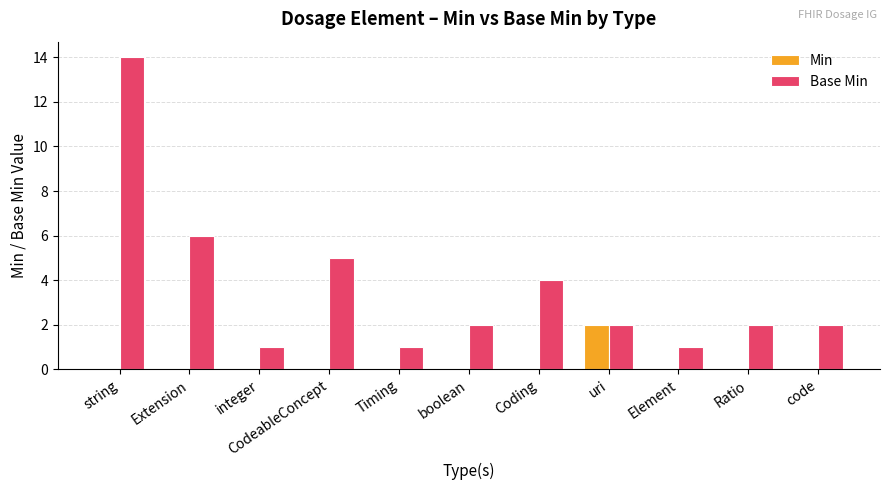

At which category does the chart reach its peak across all series?

string